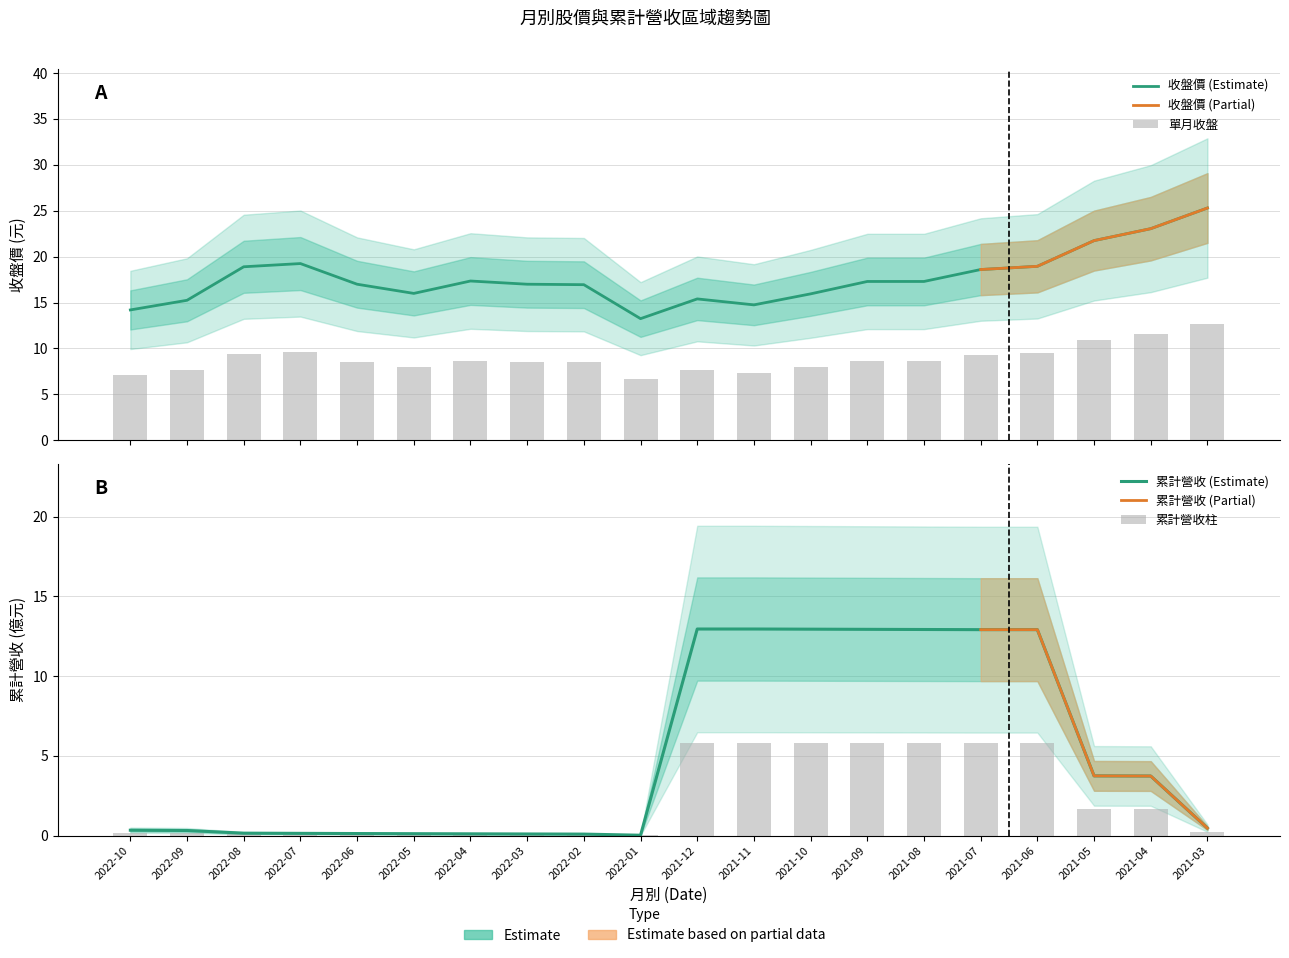

What is the lowest value of the 收盤價 series?

13.2